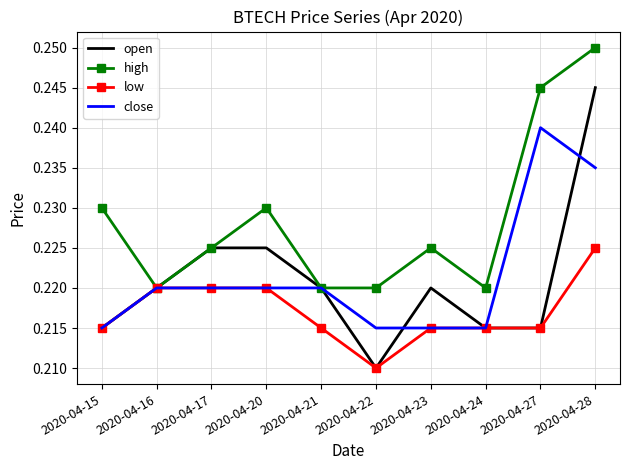

How many categories are shown in the chart?

10